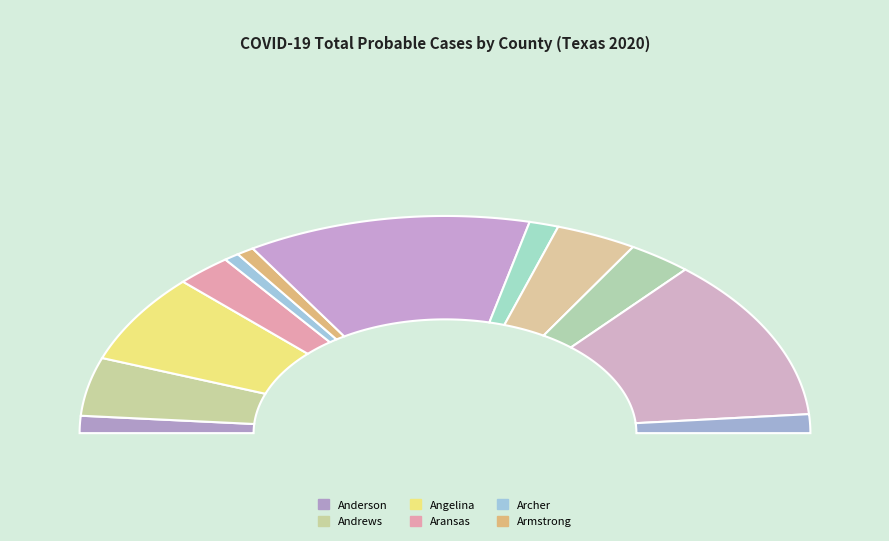

True or false: Angelina accounts for 5% of the total.

False